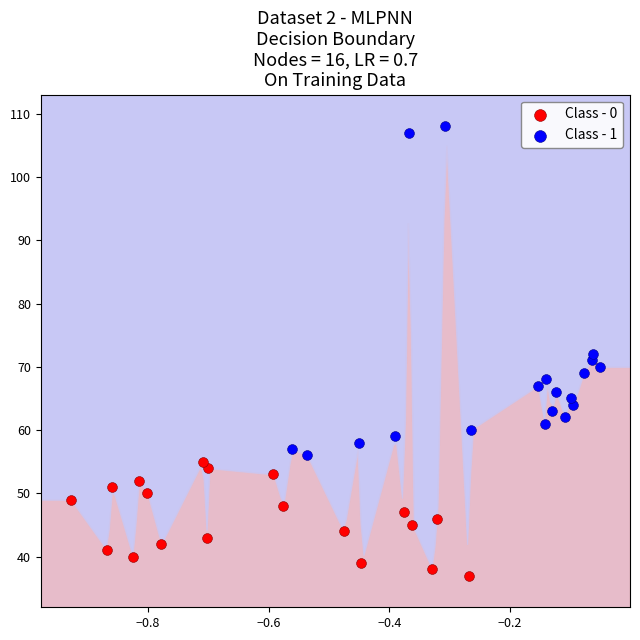

Which series has the largest Y range (max minus min)?

Class - 1